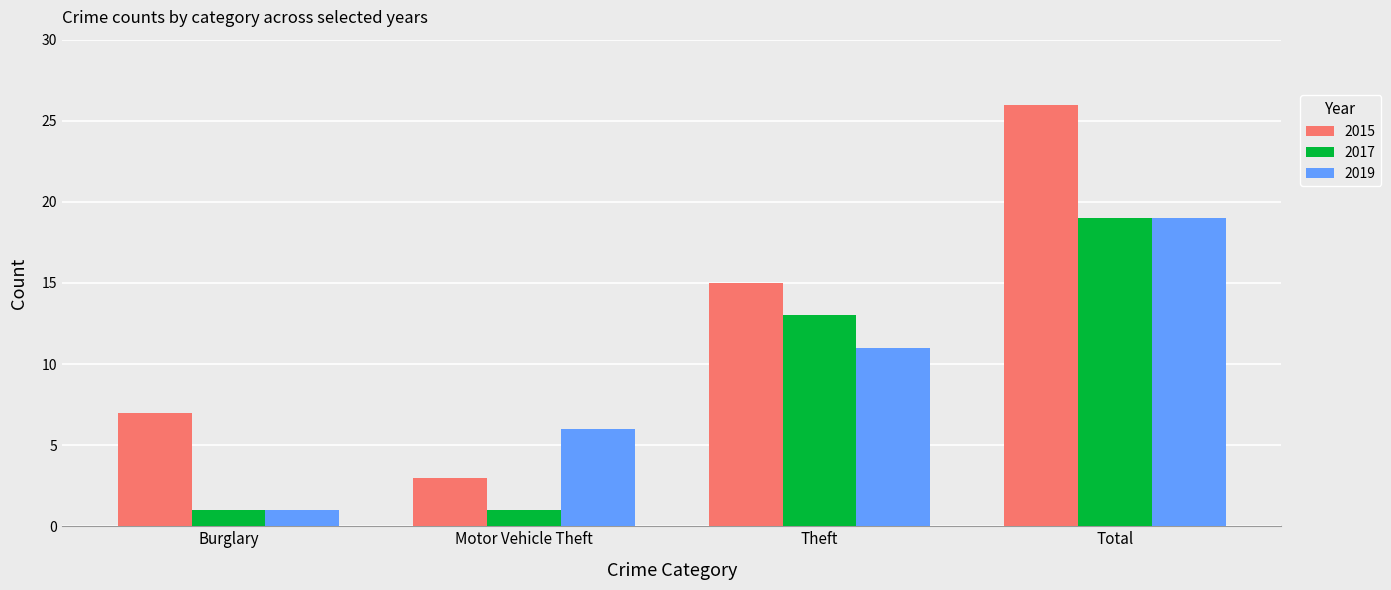

At which category is the sum across all series the highest?

Total